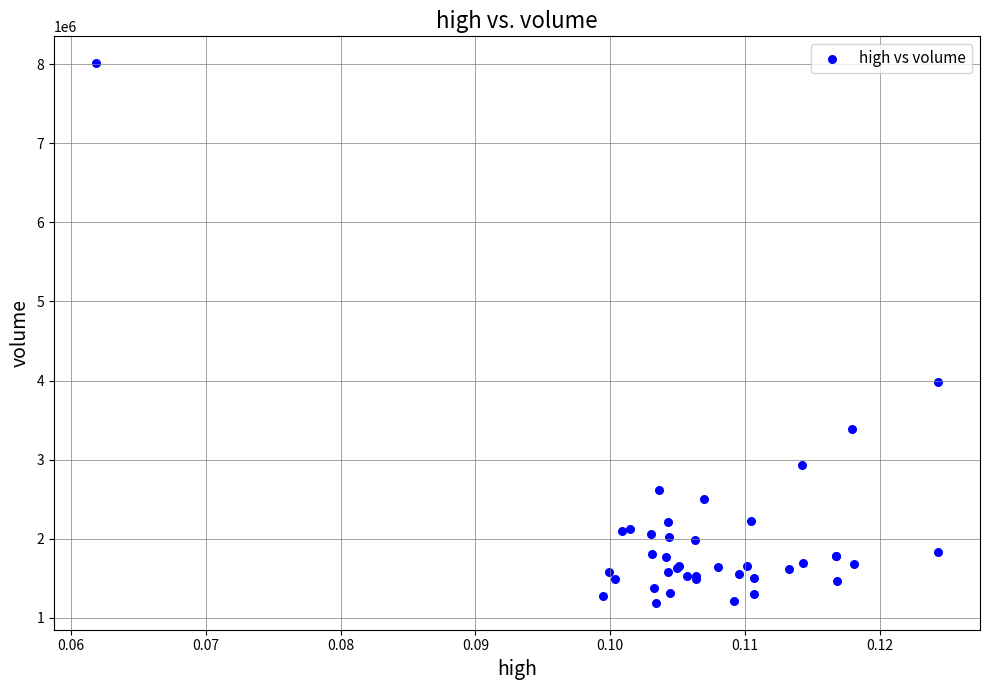

What Y value in the scatter plot is closest to 4601000?

3975500